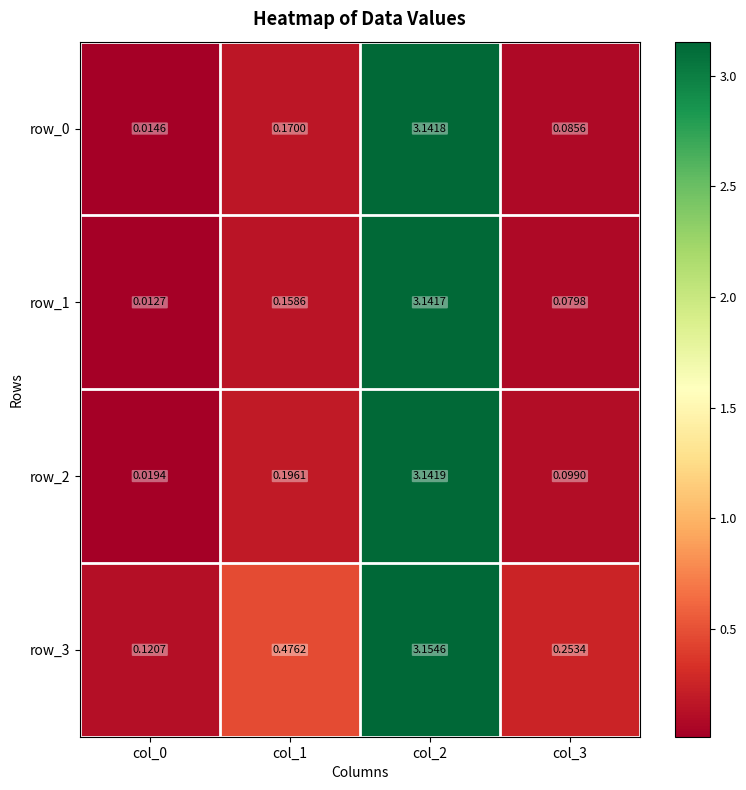

Is it true that row_0 equals 0.0 at col_0?

False